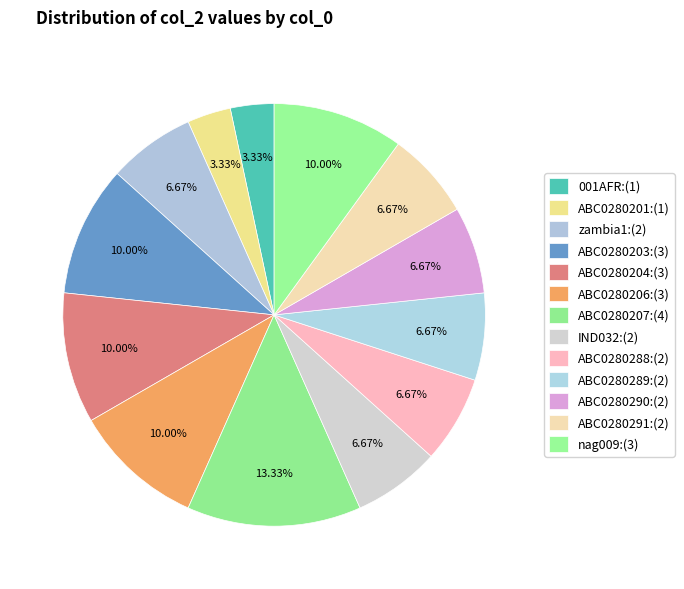

What portion of the pie excludes ABC0280206?

90.0%